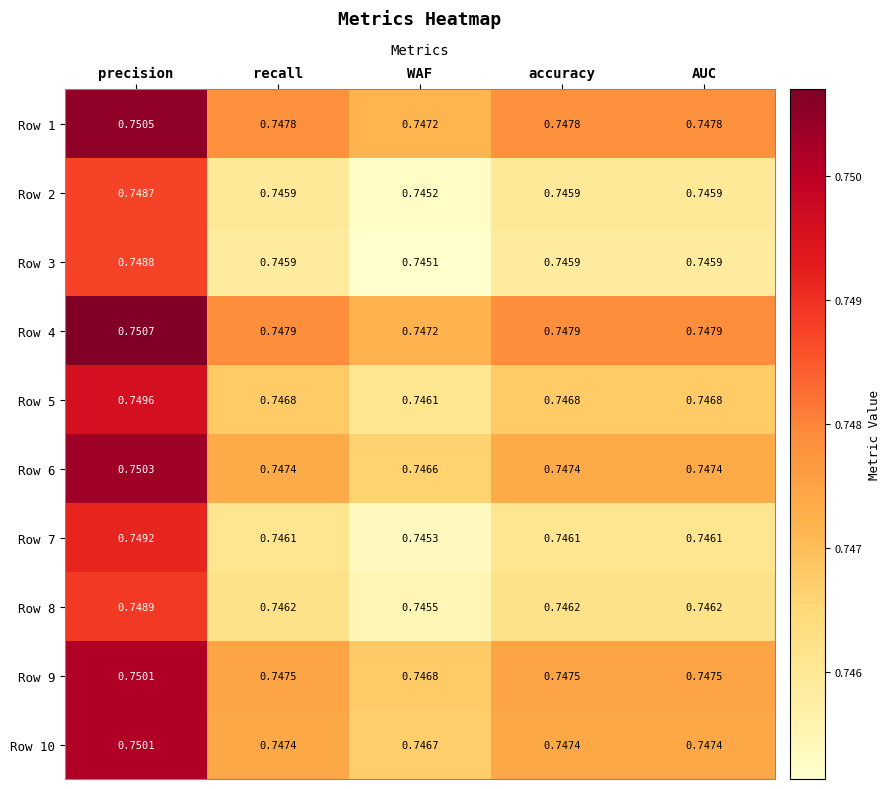

How many data points does each series have?

5